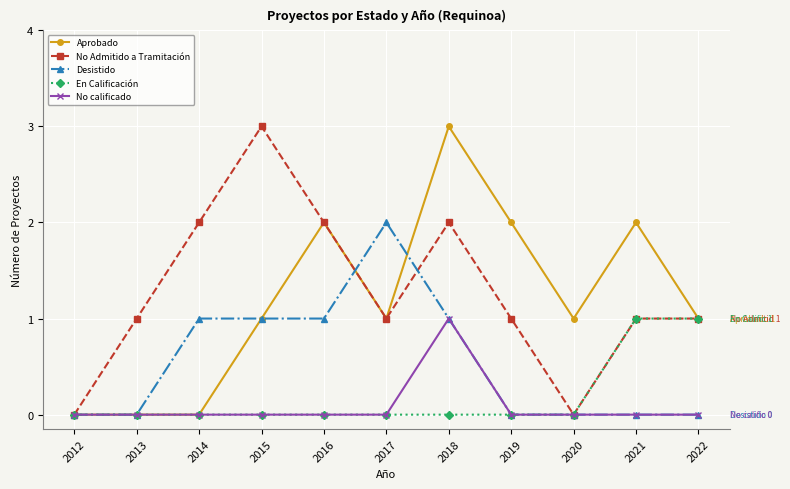

What is the value of the Aprobado point at the 5th from the left?

2